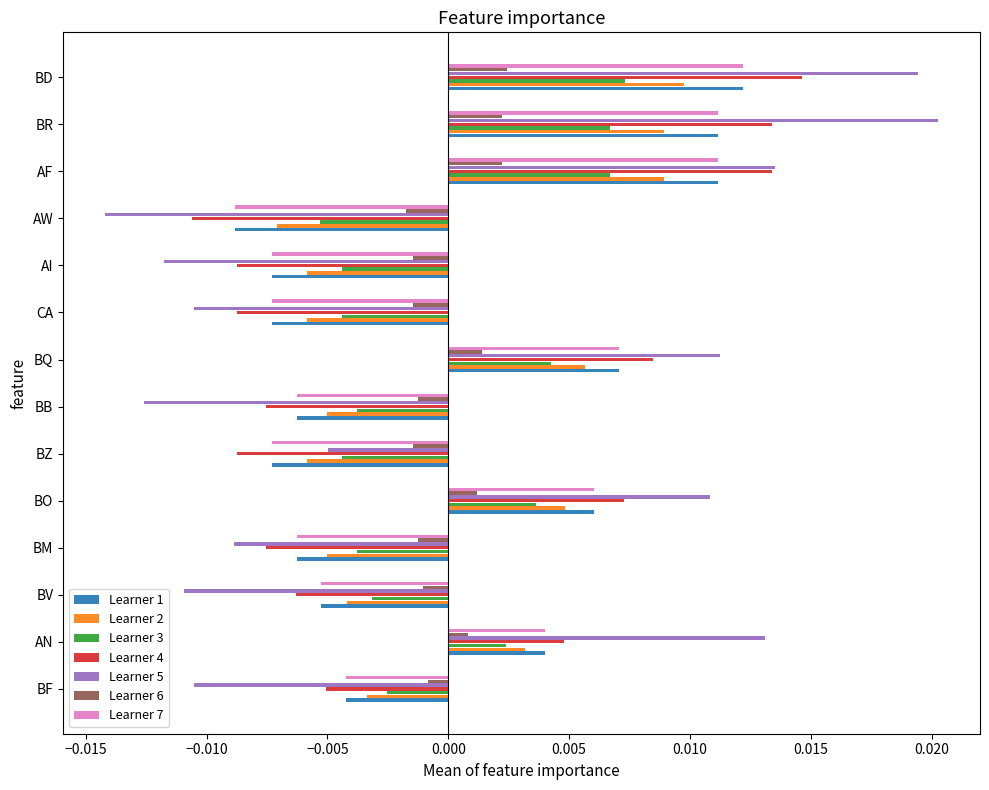

At how many categories does at least one series exceed 0?

6